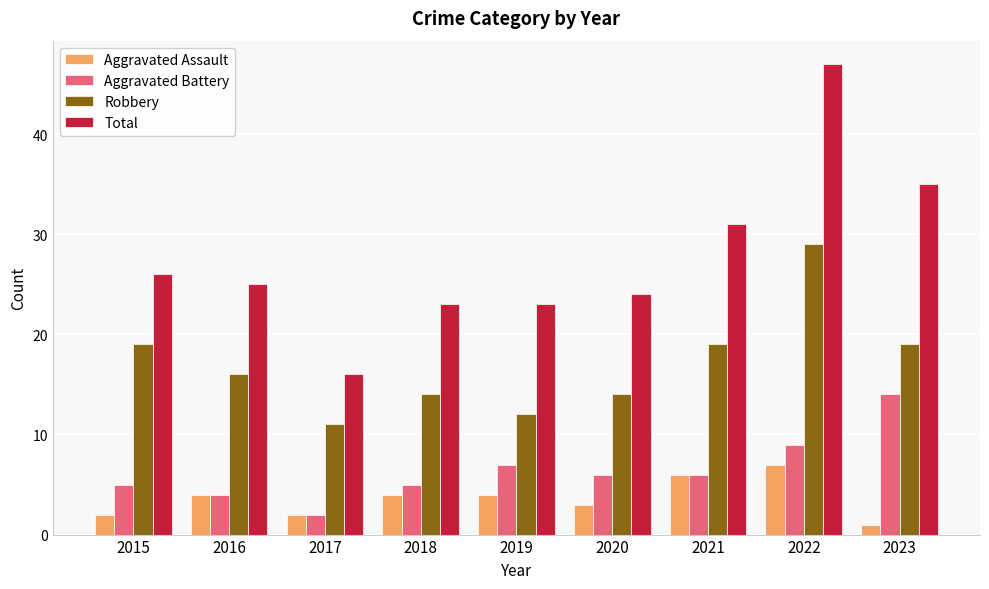

The Robbery series shows 29 at 2022. True or false?

True